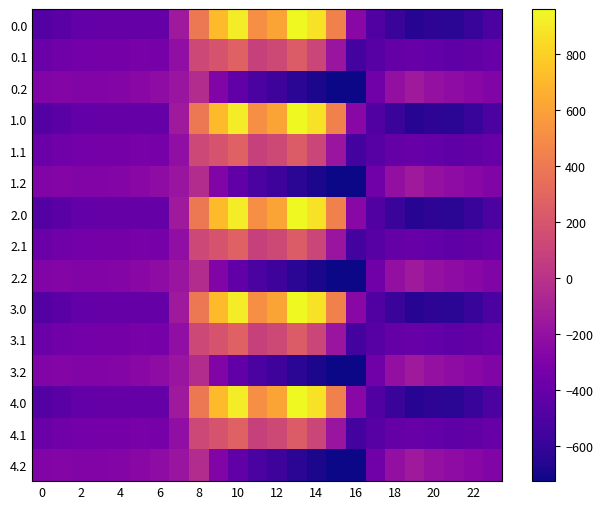

What is the minimum value shown in the chart?

-726.6